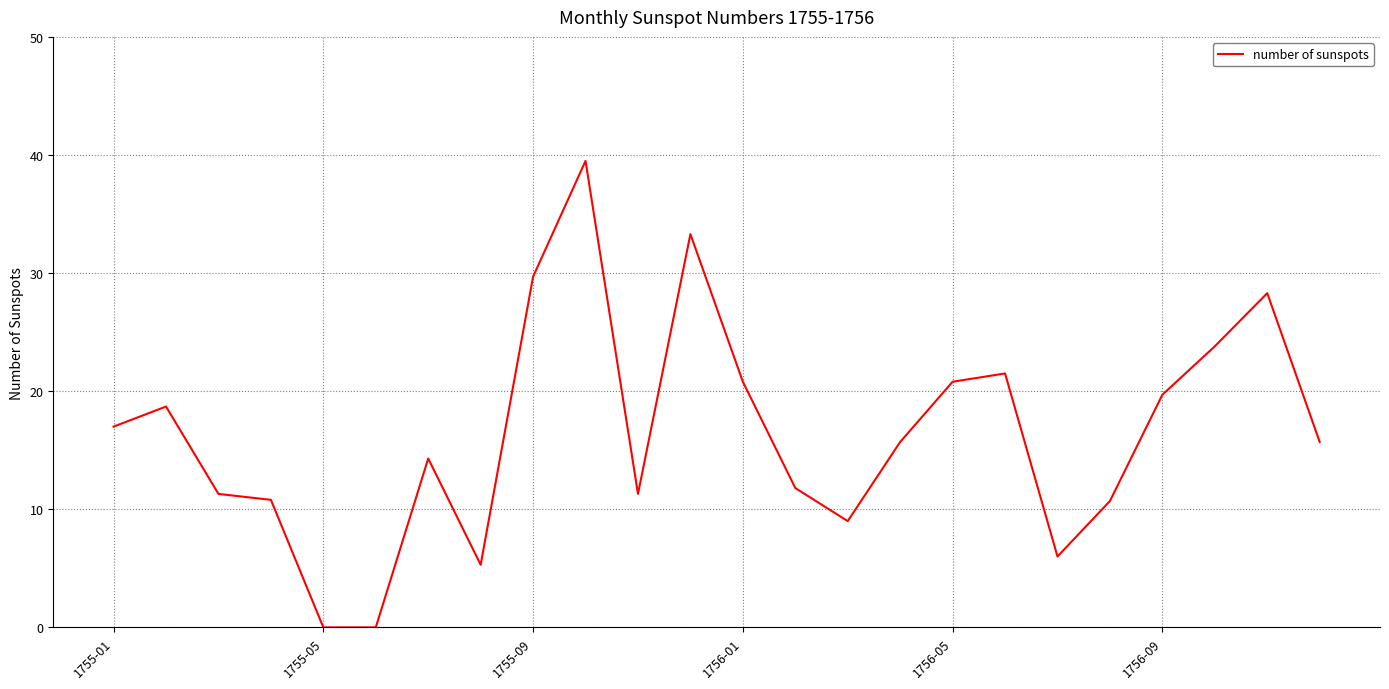

What is the greatest value displayed?

39.5